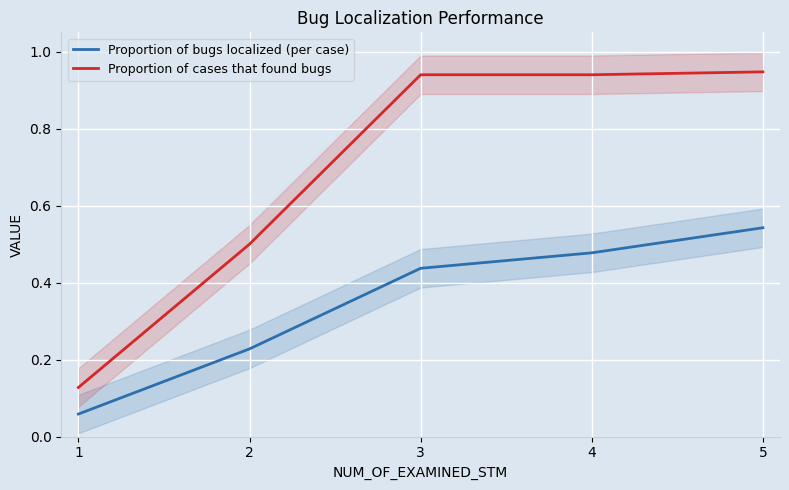

Reading left to right, extract all data points from this chart.

Proportion of bugs localized (per case): 1=0.1	2=0.2	3=0.4	4=0.5	5=0.5
Proportion of cases that found bugs: 1=0.1	2=0.5	3=0.9	4=0.9	5=0.9